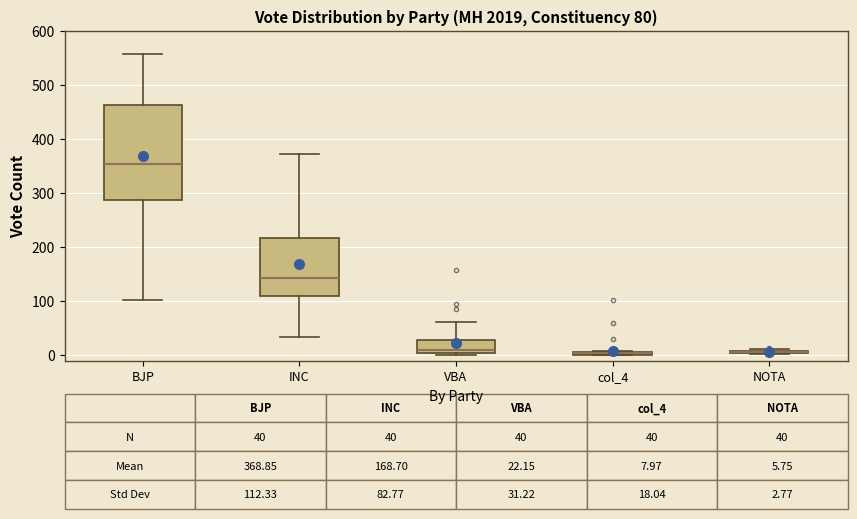

Comparing the boxes themselves (not the whiskers), which one is the tallest?

BJP